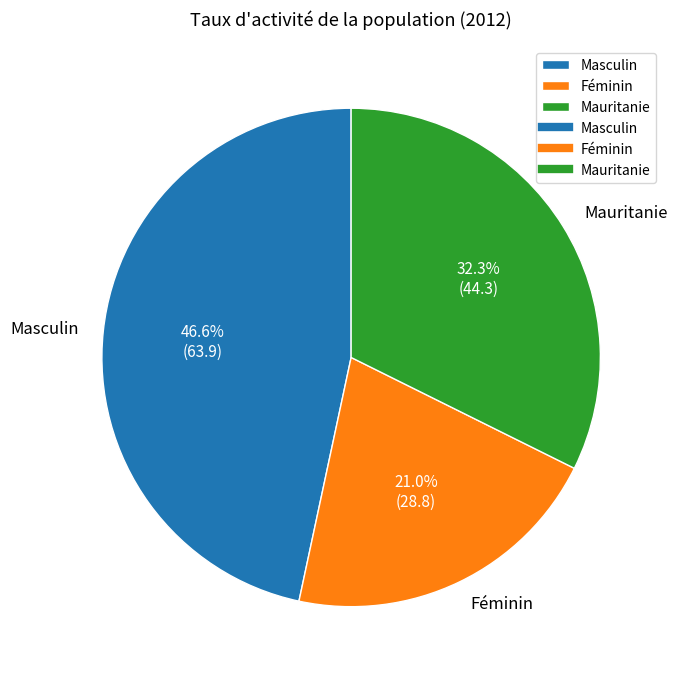

What is the ratio of the value at Féminin to the value at Masculin?

0.5